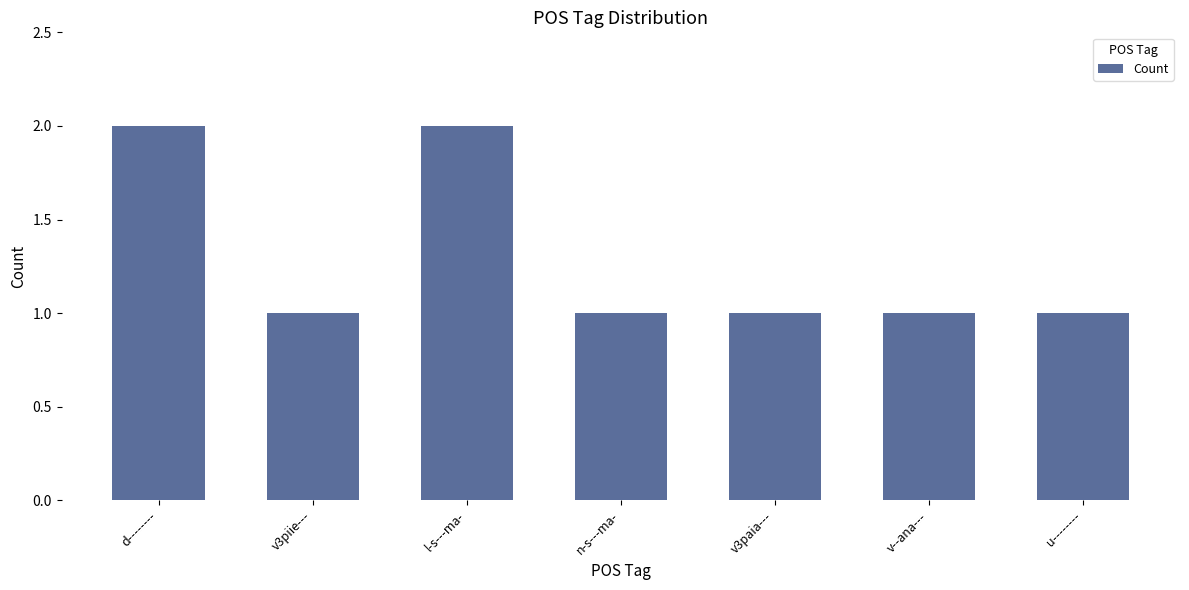

True or false: the data shows 1 at v--ana---.

True